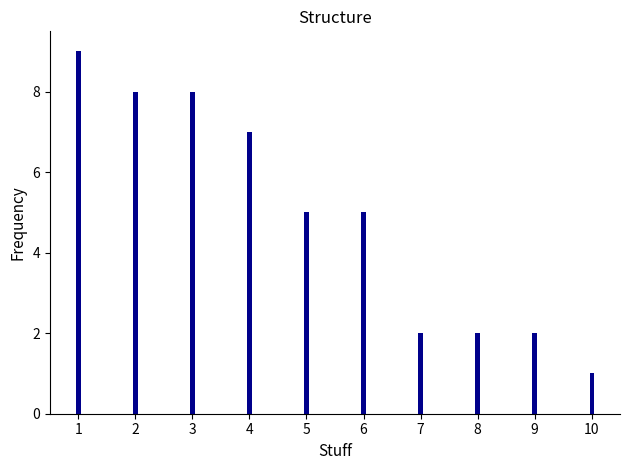

Approximately how many times larger is the value at 2 compared to 10?

8.0